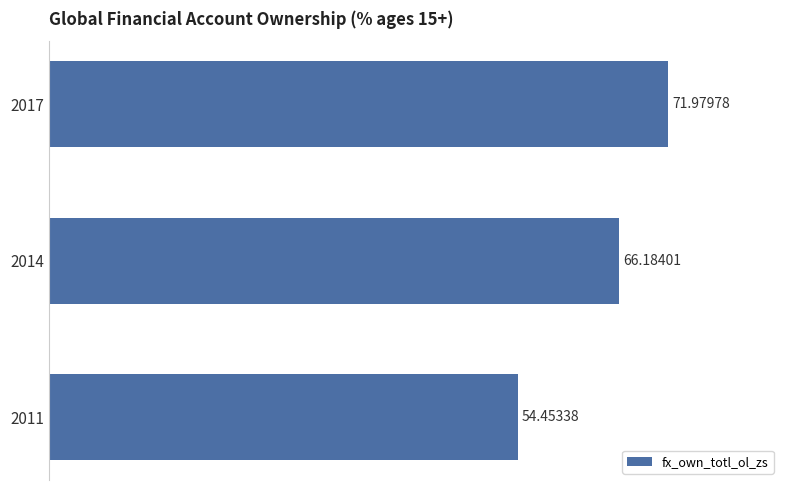

What is the average value?

64.2